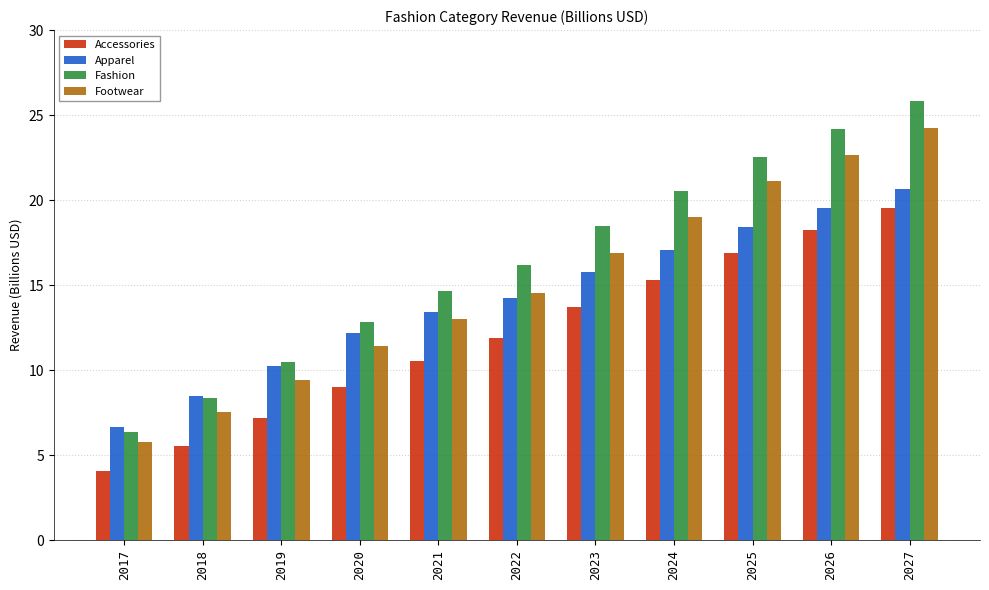

What is the sum of all Fashion values?

180.4